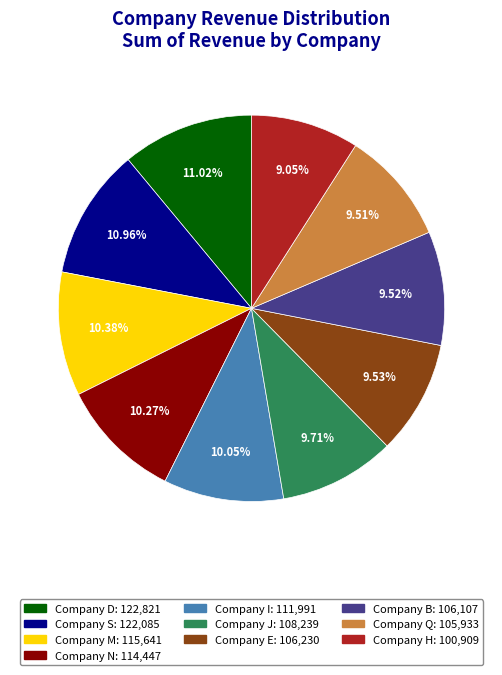

Approximately how many times larger is the value at Company M compared to Company Q?

1.1